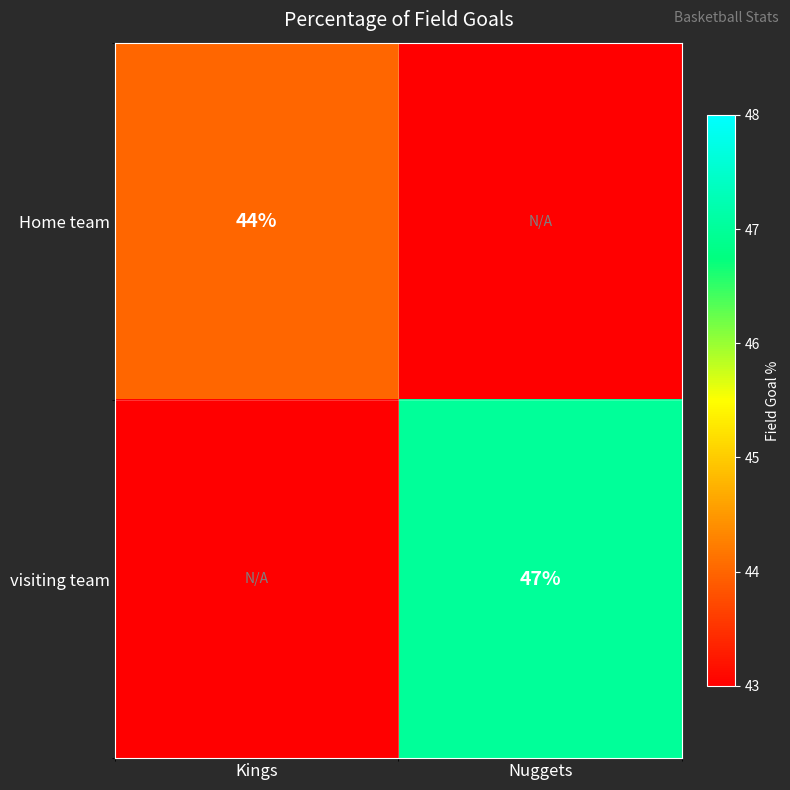

True or false: Home team has a value of 65 at Kings.

False